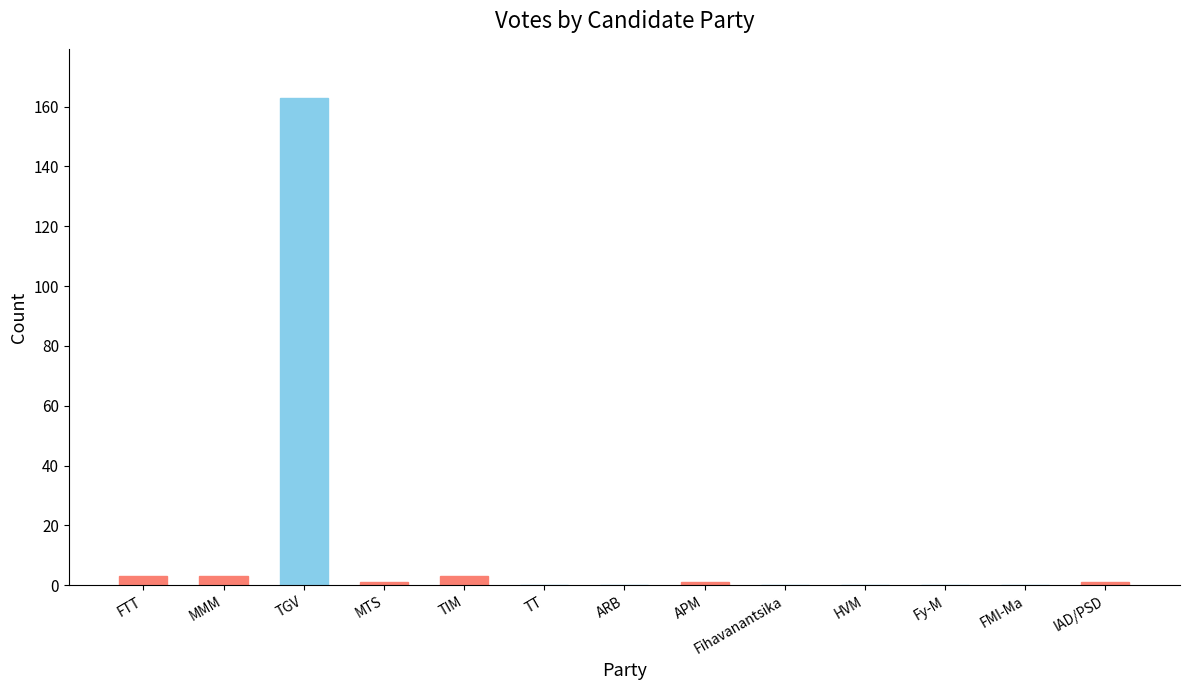

What is the sum of all values?

175